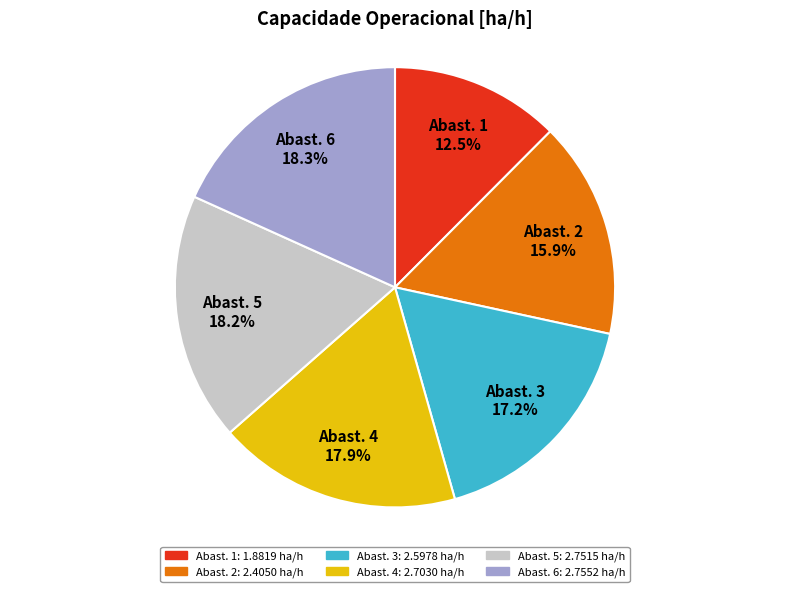

What is the smallest slice in the pie chart?

Abast. 1 12.5%